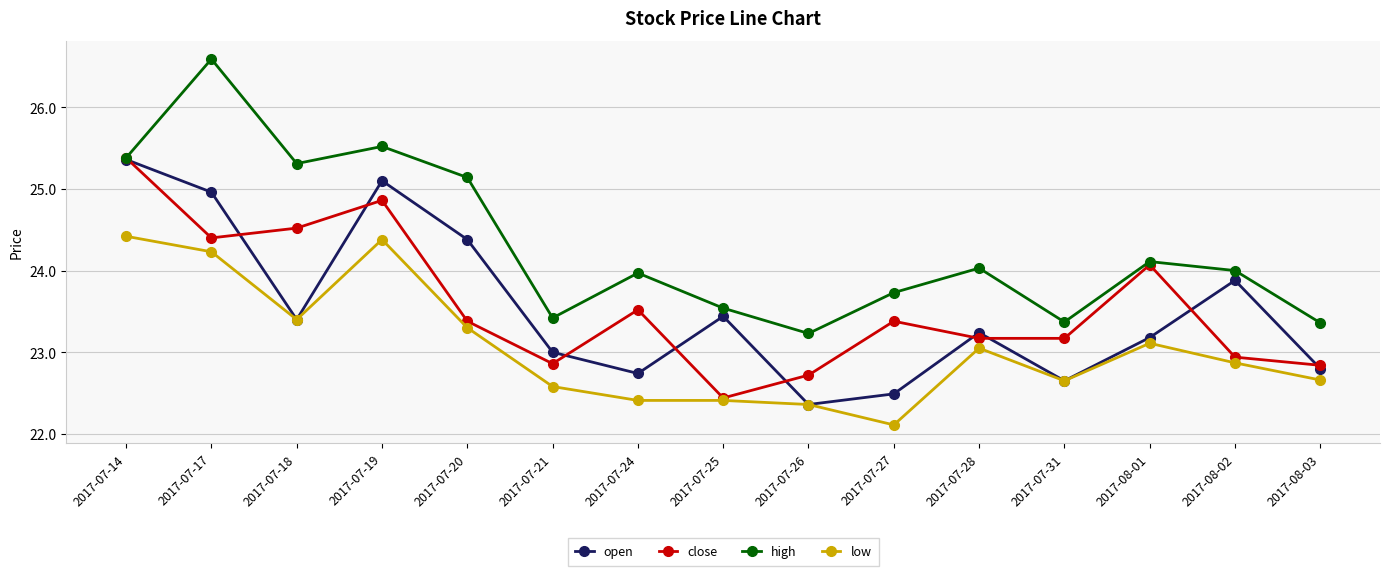

What position from the left is 2017-07-18?

3